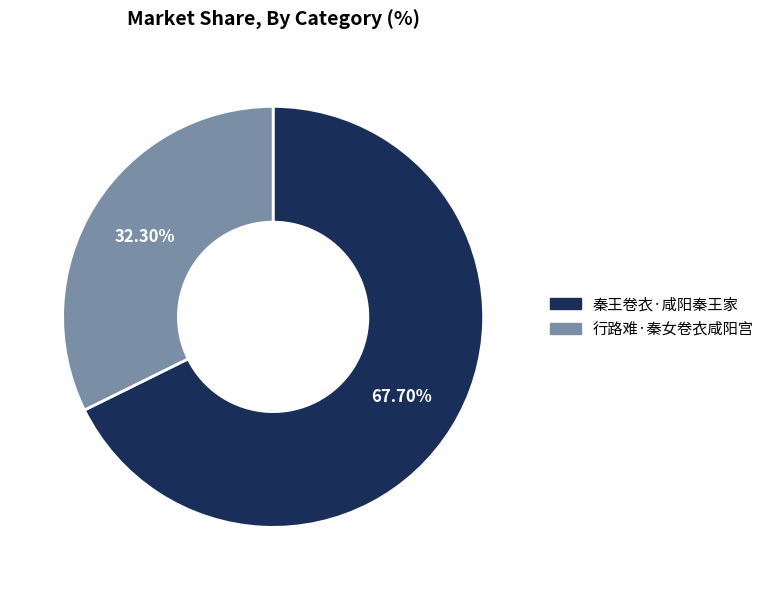

Is 行路难·秦女卷衣咸阳宫 the majority of the pie?

No